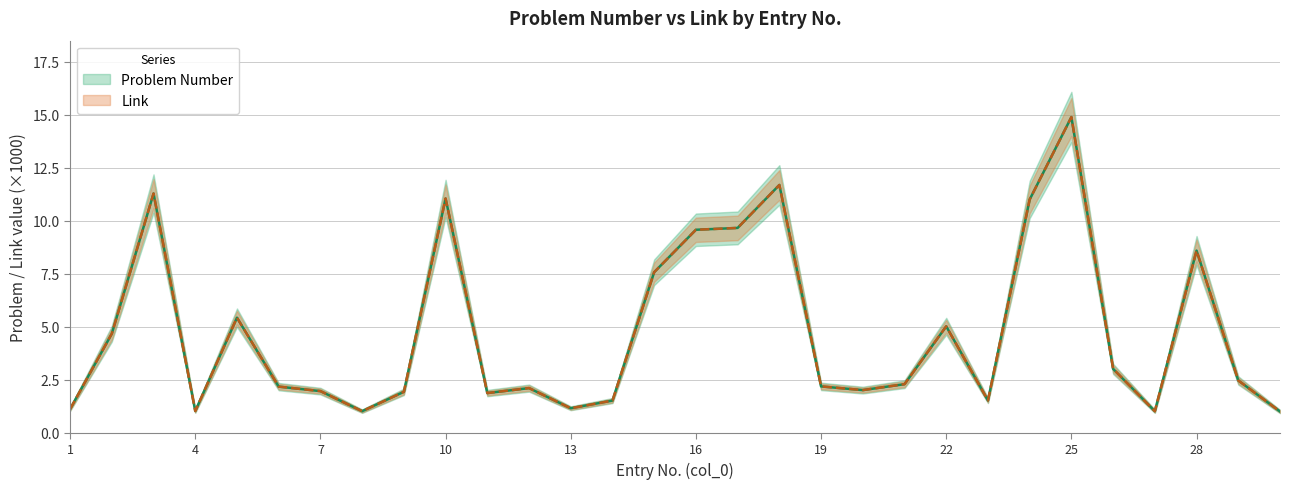

Reading right to left, what are all the values shown in this chart?

Problem Number: 30=1.0	29=2.5	28=8.6	27=1.0	26=3.0	25=14.9	24=11.0	23=1.5	22=5.0	21=2.3	20=2.0	19=2.2	18=11.7	17=9.7	16=9.6	15=7.6	14=1.5	13=1.2	12=2.1	11=1.9	10=11.1	9=1.9	8=1.0	7=2.0	6=2.2	5=5.4	4=1.0	3=11.3	2=4.7	1=1.1
Link: 30=1.0	29=2.5	28=8.6	27=1.0	26=3.0	25=14.9	24=11.0	23=1.5	22=5.0	21=2.3	20=2.0	19=2.2	18=11.7	17=9.7	16=9.6	15=7.6	14=1.5	13=1.2	12=2.1	11=1.9	10=11.1	9=1.9	8=1.0	7=2.0	6=2.2	5=5.4	4=1.0	3=11.3	2=4.7	1=1.1